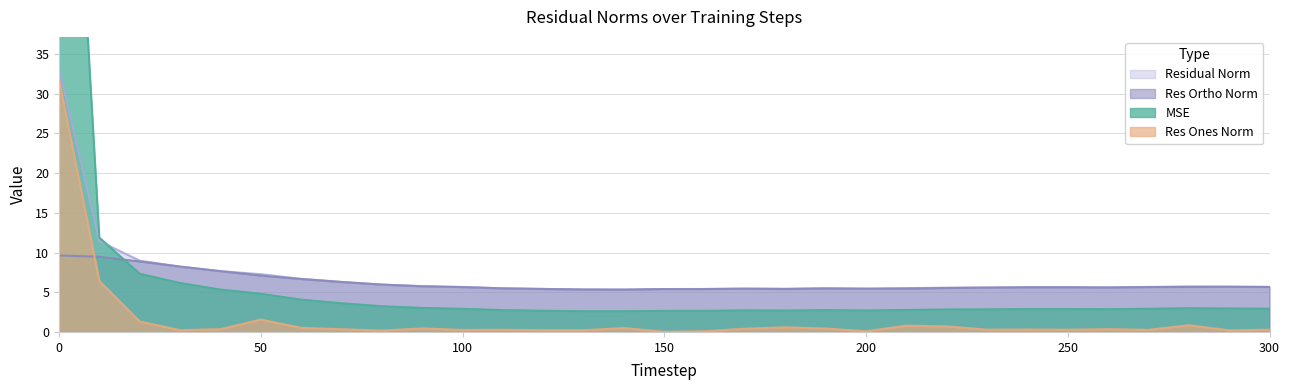

Does the chart have visible grid lines?

Yes